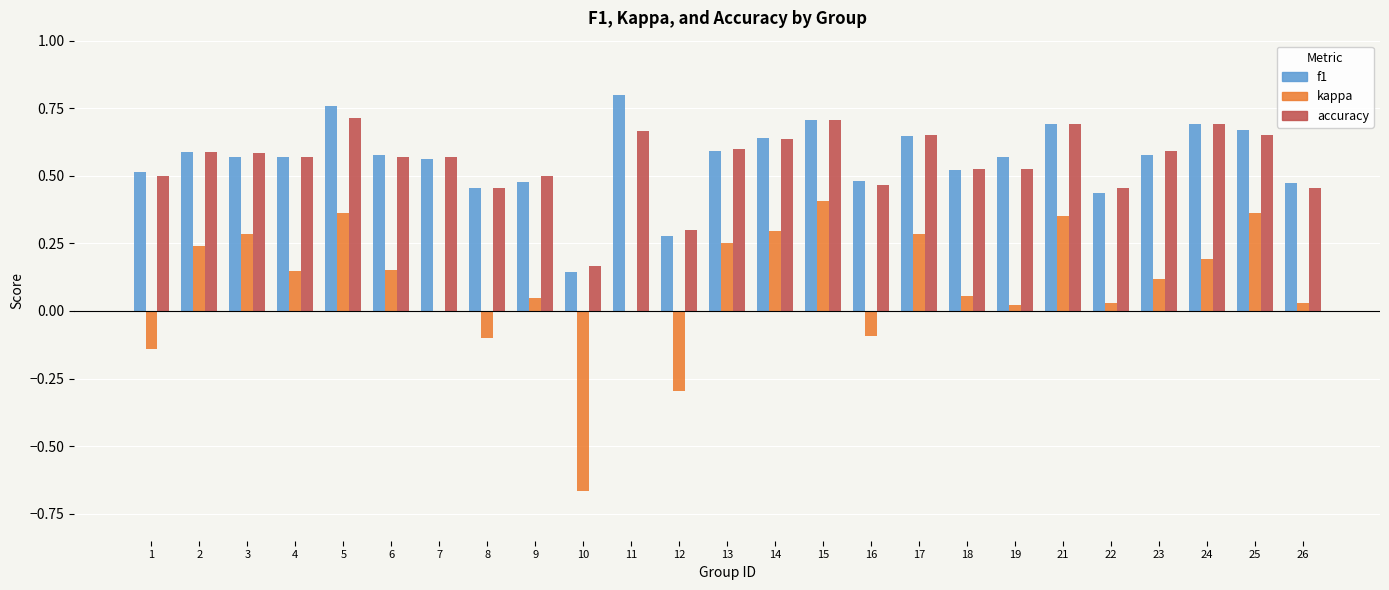

True or false: f1 has a value of 0.2 at 19.

False